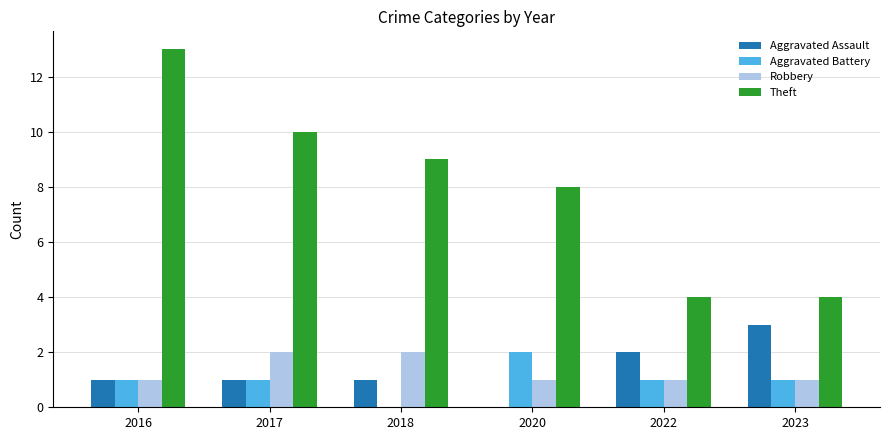

Count the number of data series in this chart.

4